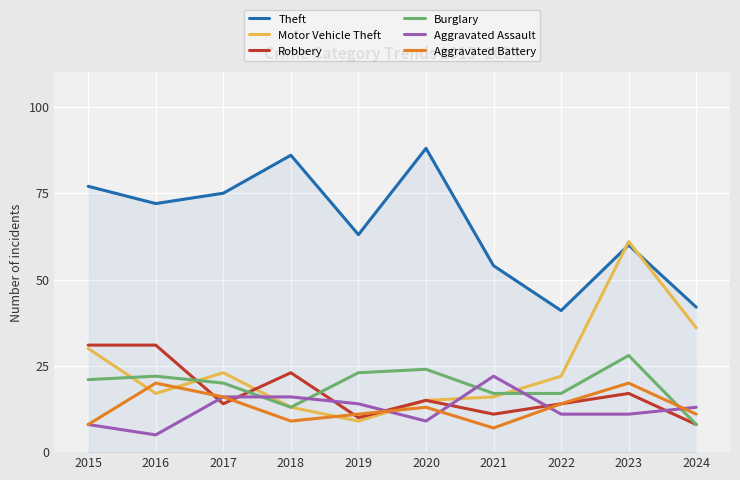

True or false: Burglary has a value of 17 at 2021.

True